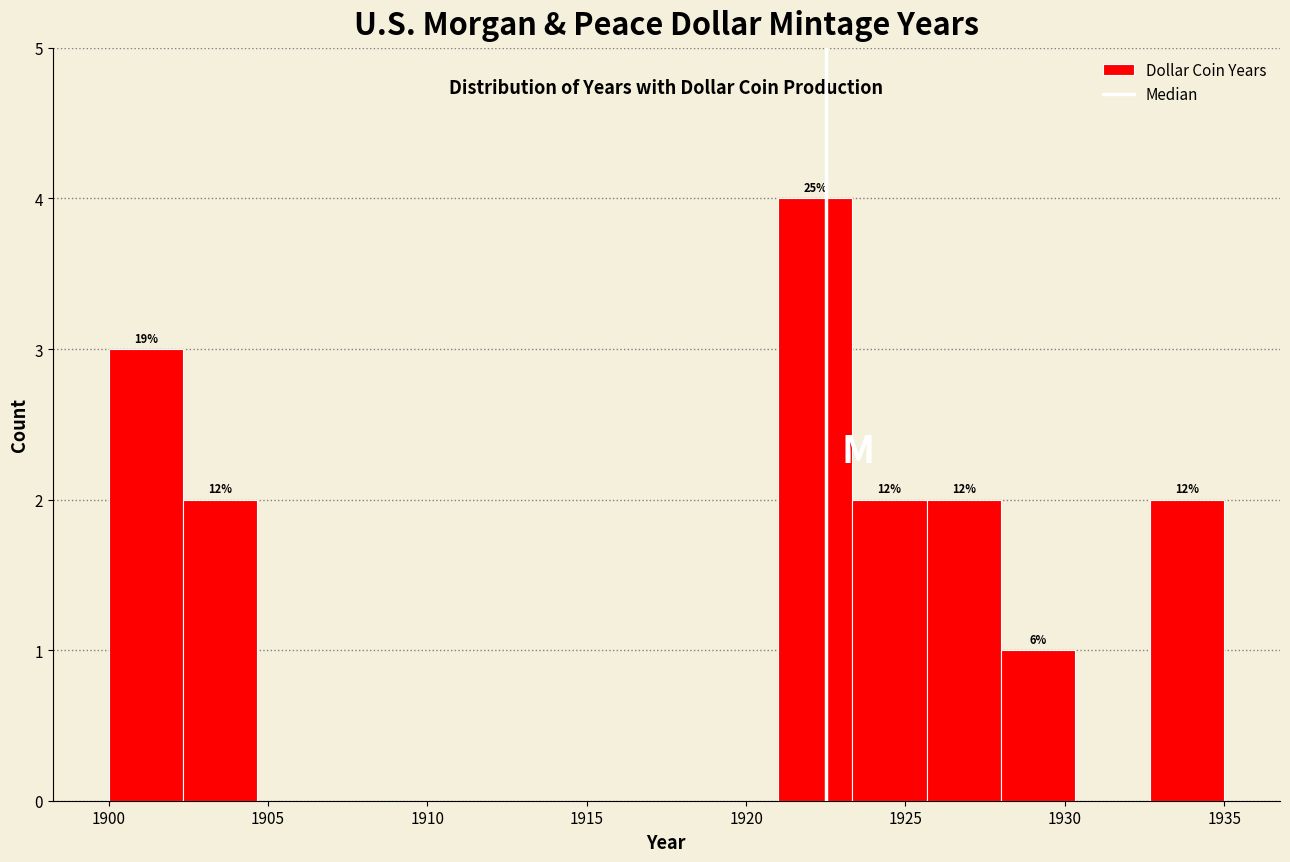

Which range on the x-axis has the tallest bar?

1921.0 to 1923.5